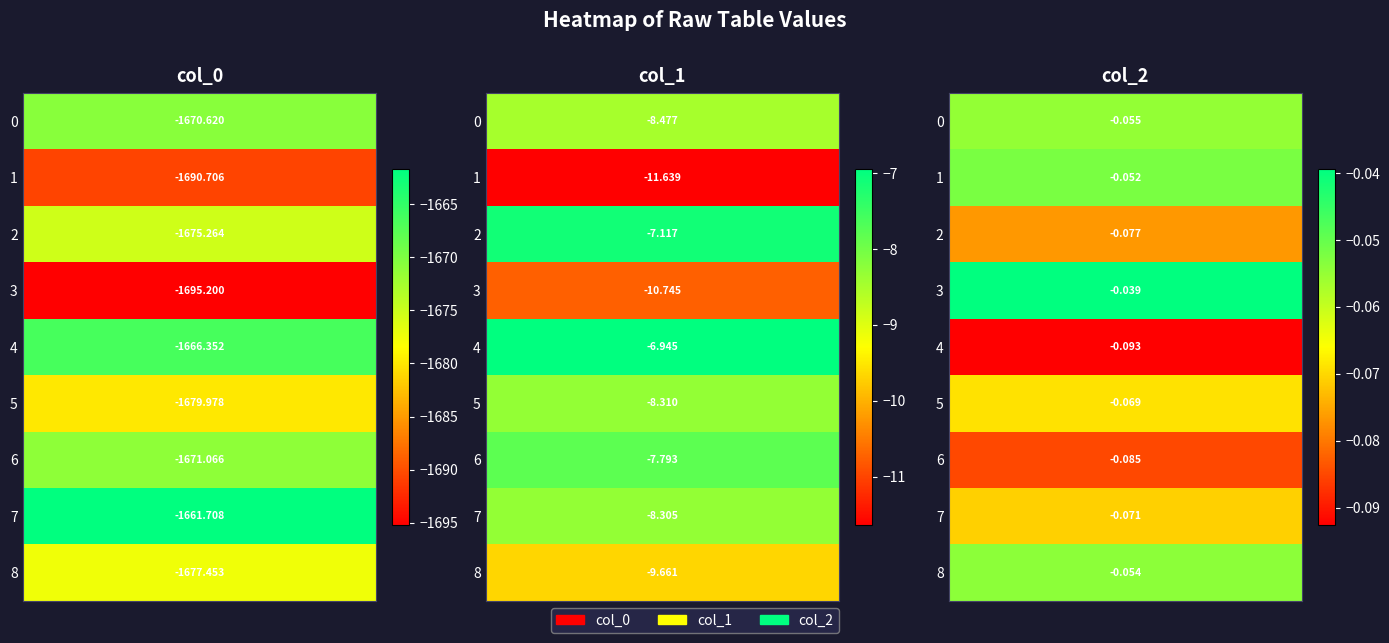

What is the difference between the maximum and minimum values in the 2 series?

0.1